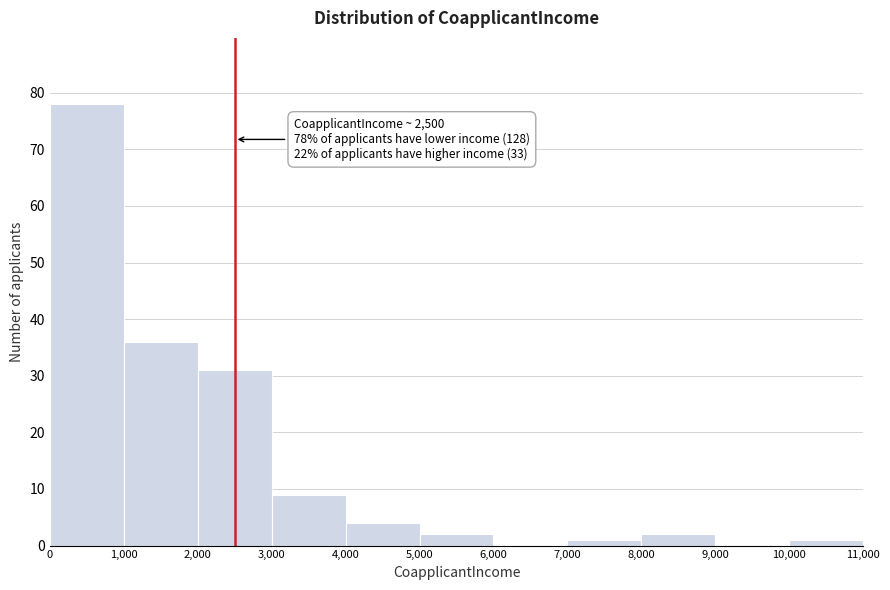

Which range on the x-axis has the tallest bar?

0 to 1,000